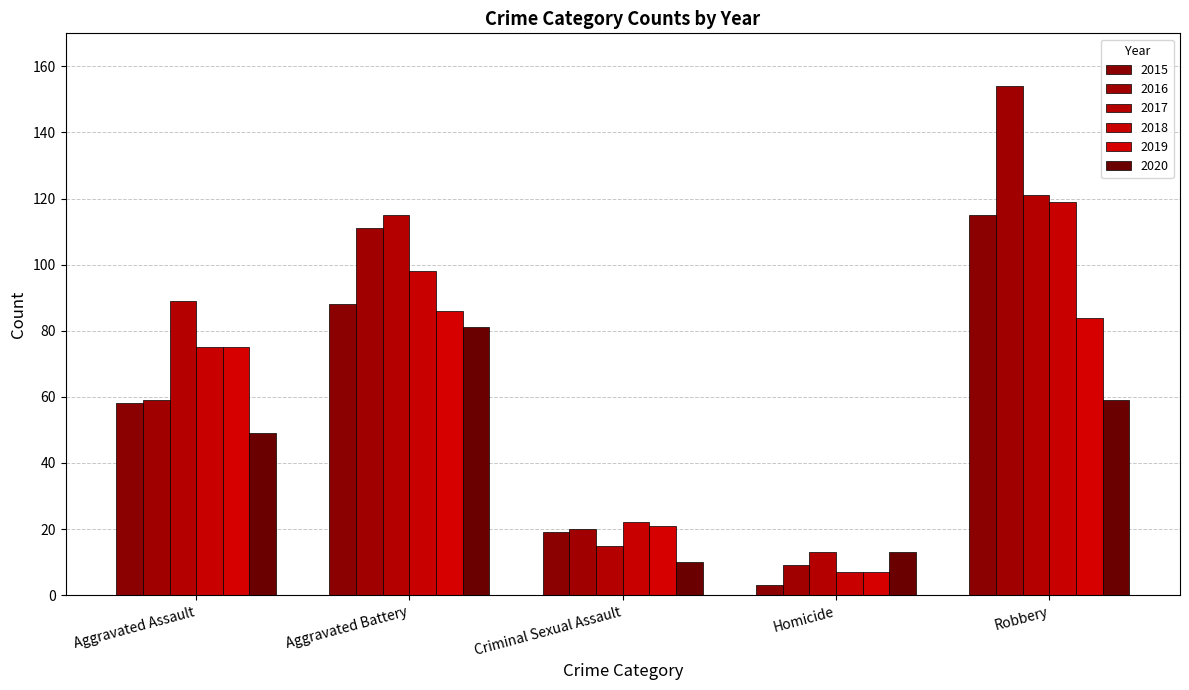

What is the smallest value displayed?

3